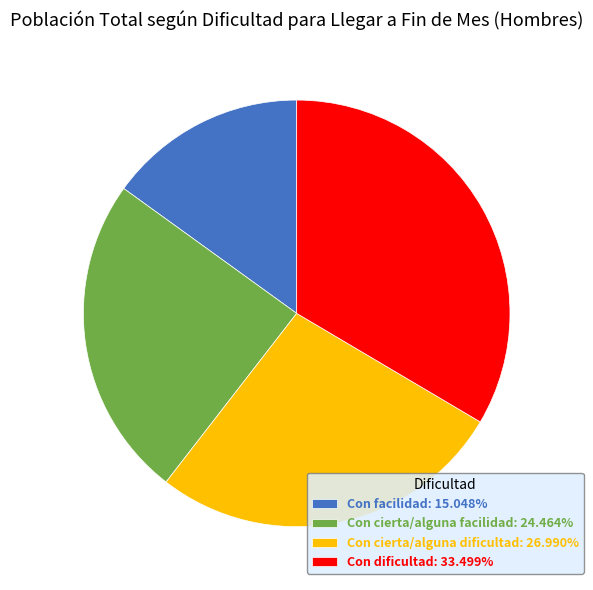

Is there any slice that represents more than half of the pie?

No